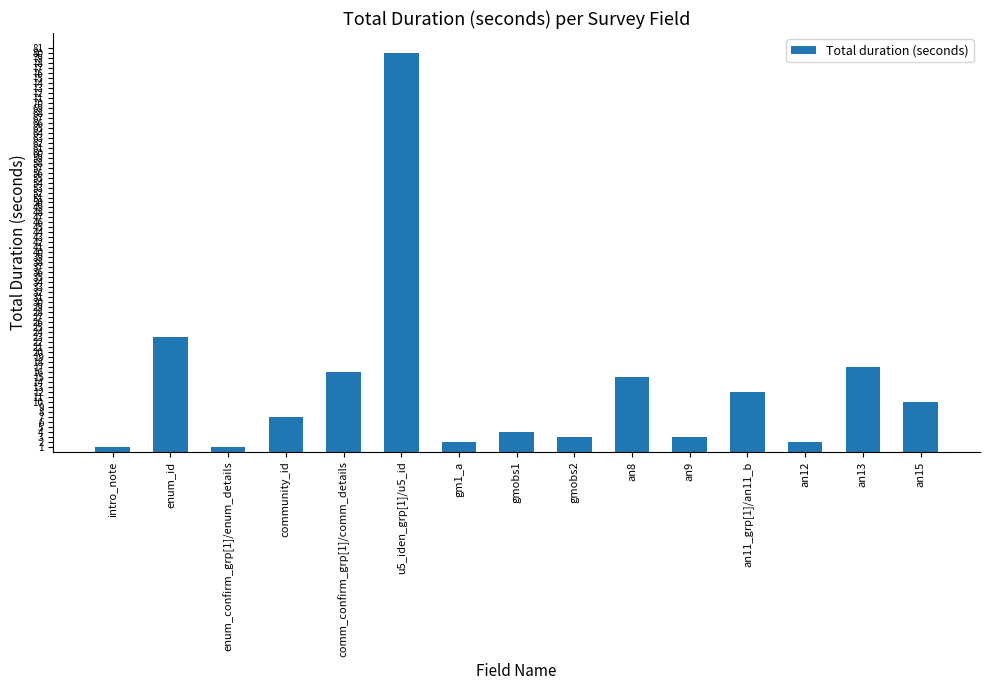

At which label is the value closest to 40?

enum_id